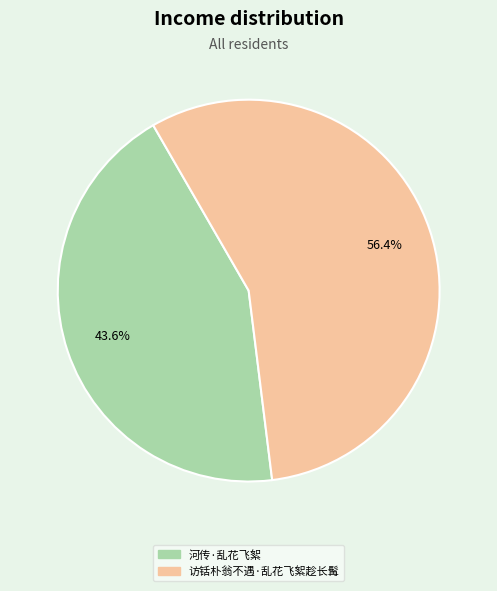

Is 访铦朴翁不遇·乱花飞絮趁长髯 the majority of the pie?

Yes